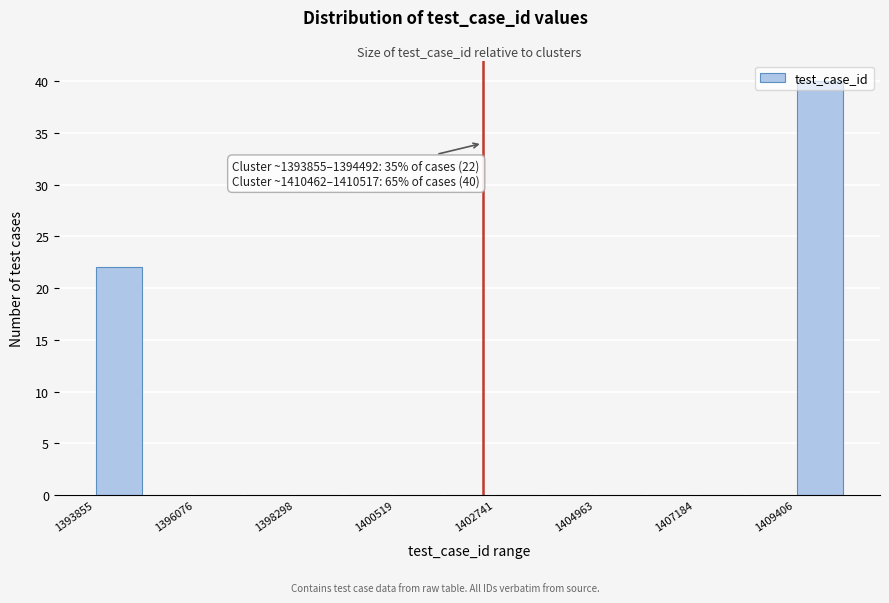

Read against the x-axis, roughly where is the centre of the tallest bar?

1410000